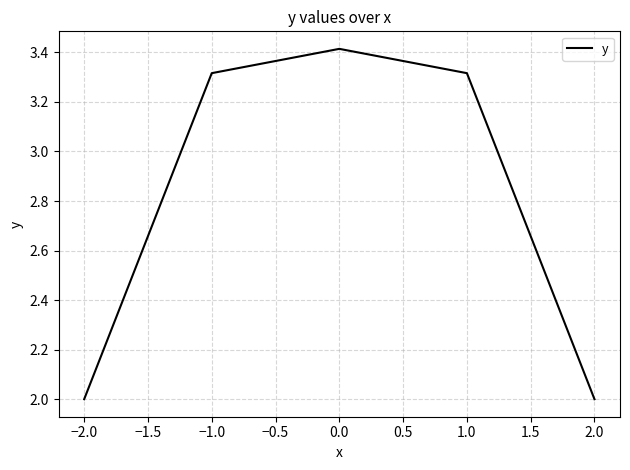

The value at 2.0 is 2.0. True or false?

True